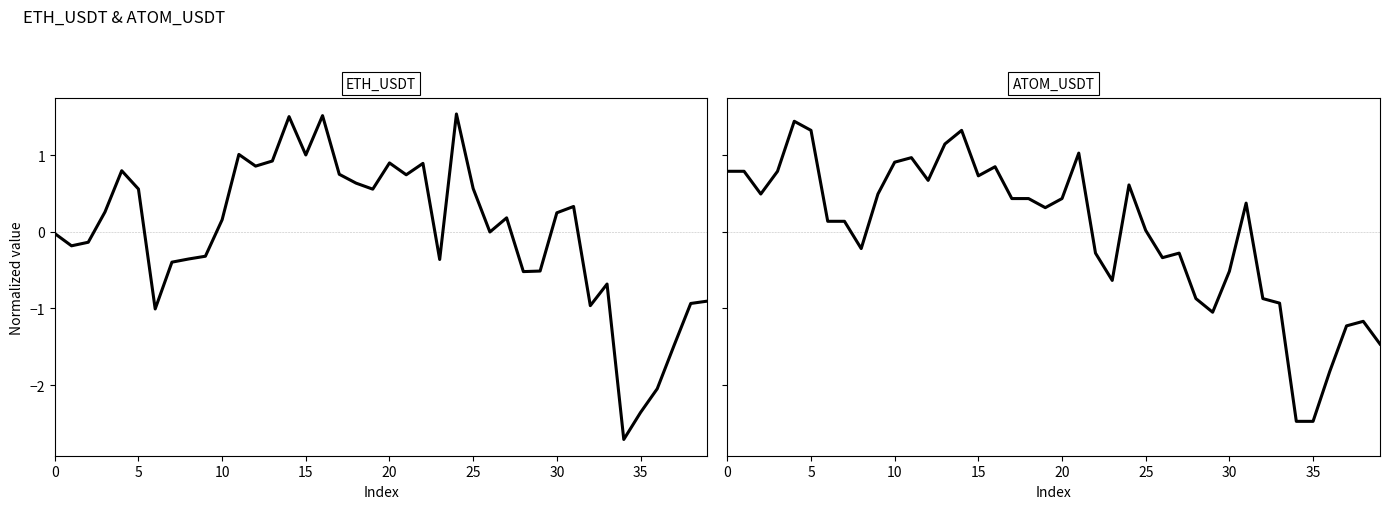

Reading left to right, what are all the values shown in this chart?

ETH_USDT: 0=-0.0	1=-0.2	2=-0.1	3=0.3	4=0.8	5=0.6	6=-1.0	7=-0.4	8=-0.4	9=-0.3	10=0.2	11=1.0	12=0.9	13=0.9	14=1.5	15=1.0	16=1.5	17=0.7	18=0.6	19=0.6	20=0.9	21=0.7	22=0.9	23=-0.4	24=1.5	25=0.6	26=-0.0	27=0.2	28=-0.5	29=-0.5	30=0.2	31=0.3	32=-1.0	33=-0.7	34=-2.7	35=-2.4	36=-2.0	37=-1.5	38=-0.9	39=-0.9
ATOM_USDT: 0=0.8	1=0.8	2=0.5	3=0.8	4=1.4	5=1.3	6=0.1	7=0.1	8=-0.2	9=0.5	10=0.9	11=1.0	12=0.7	13=1.1	14=1.3	15=0.7	16=0.8	17=0.4	18=0.4	19=0.3	20=0.4	21=1.0	22=-0.3	23=-0.6	24=0.6	25=0.0	26=-0.3	27=-0.3	28=-0.9	29=-1.0	30=-0.5	31=0.4	32=-0.9	33=-0.9	34=-2.5	35=-2.5	36=-1.8	37=-1.2	38=-1.2	39=-1.5